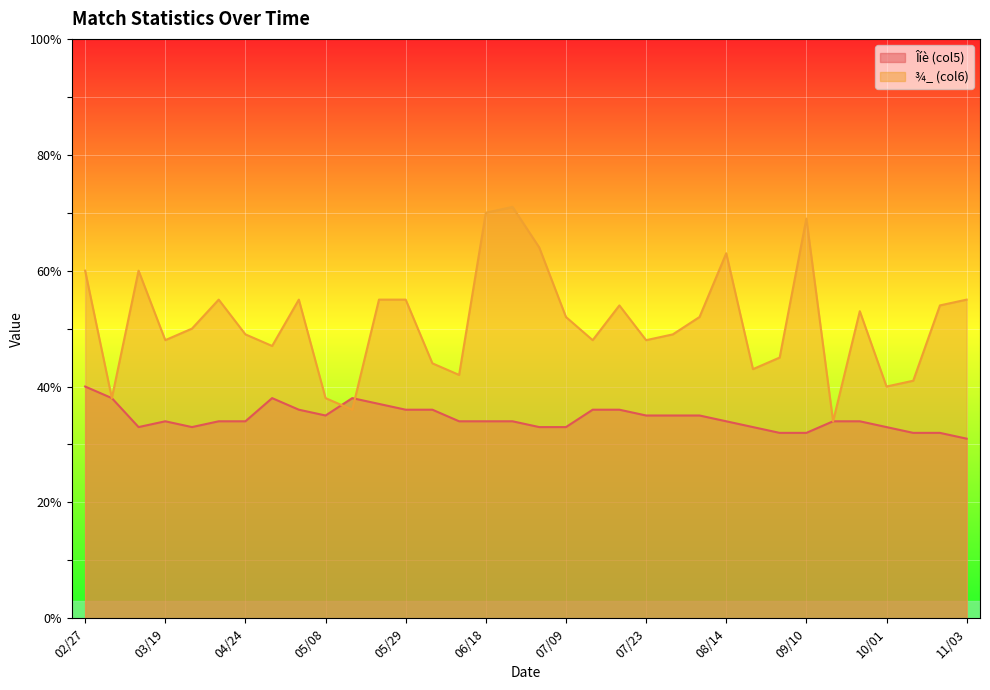

Is the value of ¾_ (col6) at 05/29 greater than the value of Îíè (col5) at 05/14?

Yes